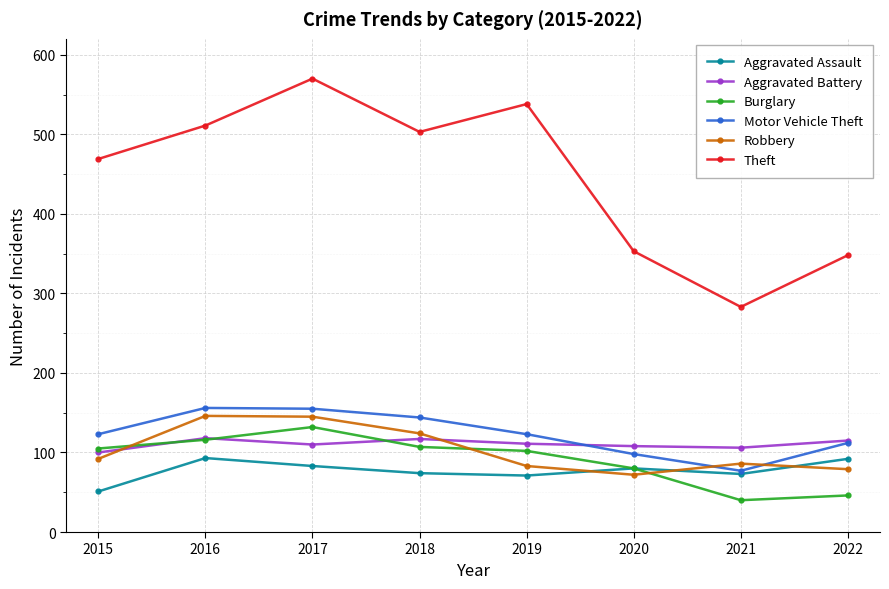

List the labels in order of Theft value, smallest first.

2021, 2022, 2020, 2015, 2018, 2016, 2019, 2017